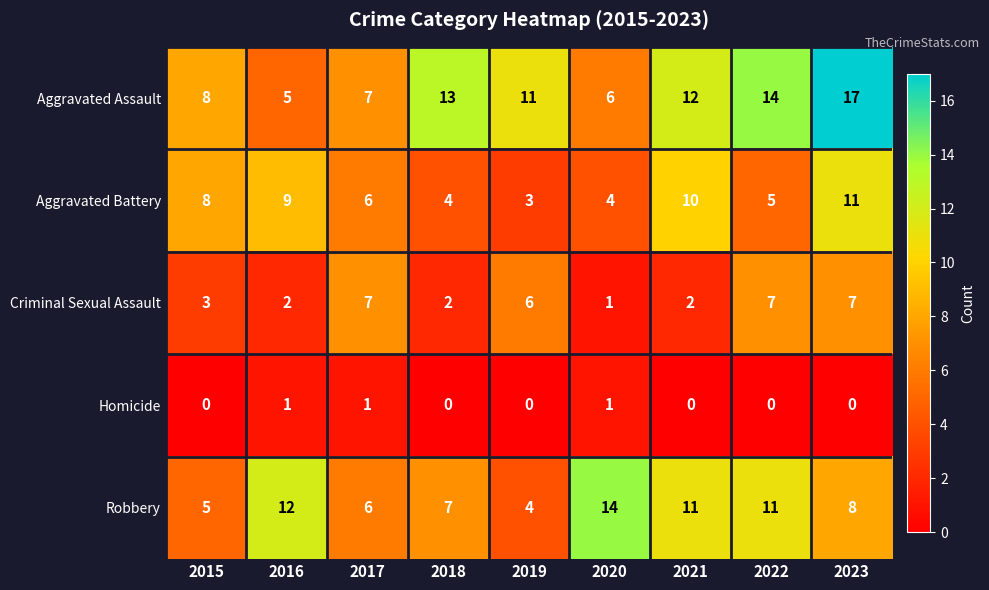

The Robbery series shows 4 at 2019. True or false?

True